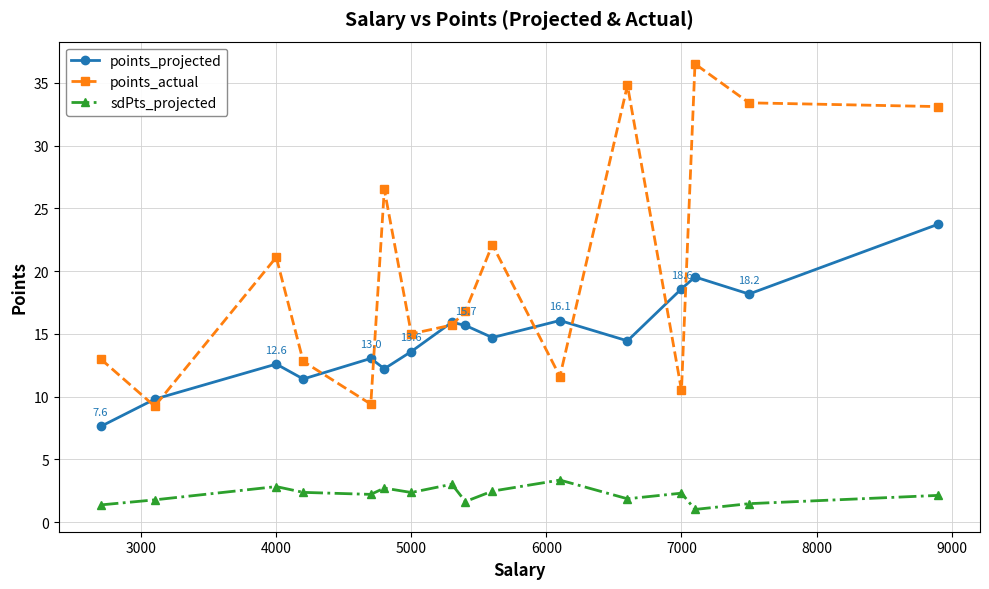

True or false: points_projected has more than 1 interior local peaks.

True